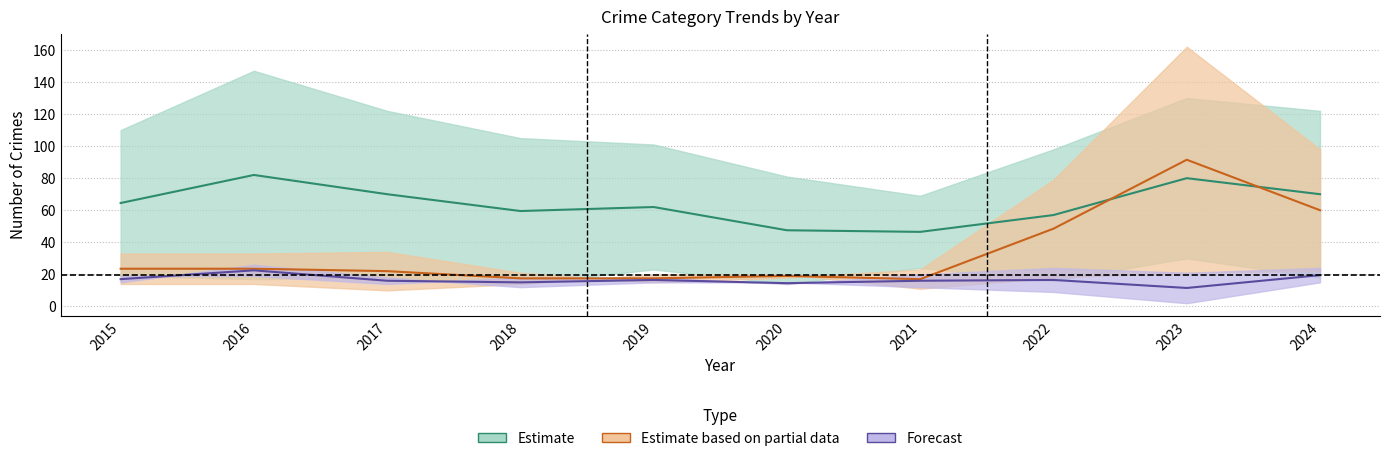

What are all the series names shown in the legend?

Estimate, Estimate based on partial data, Forecast